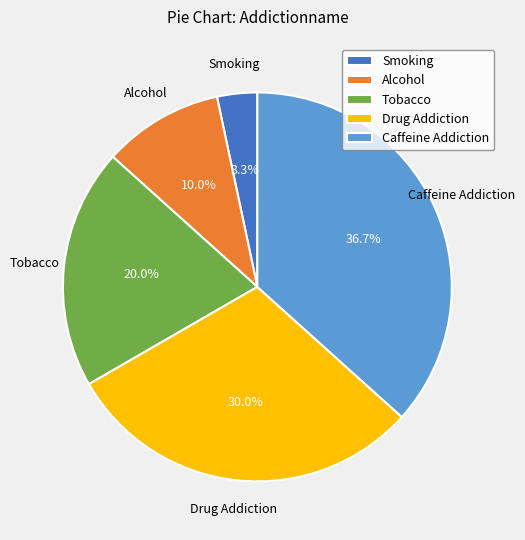

What percentage is the Alcohol slice, to the nearest percent?

10%